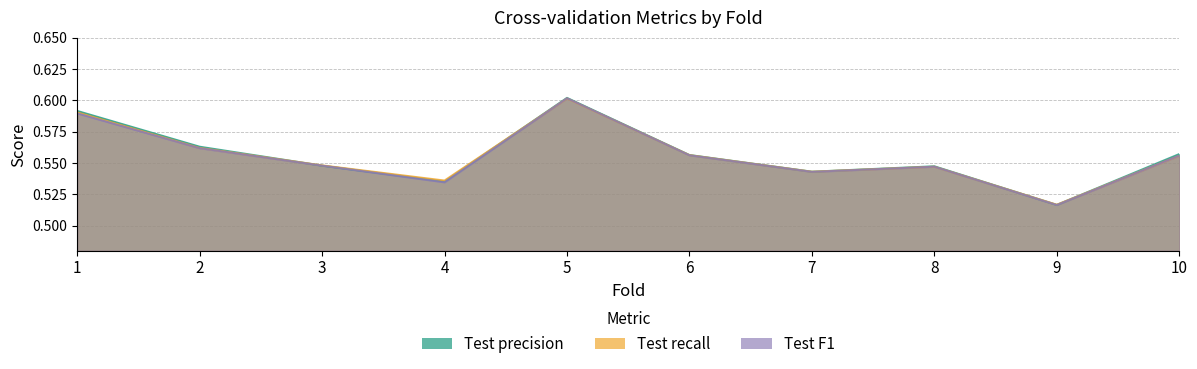

The value of Test precision at 8 is 0.5. True or false?

True